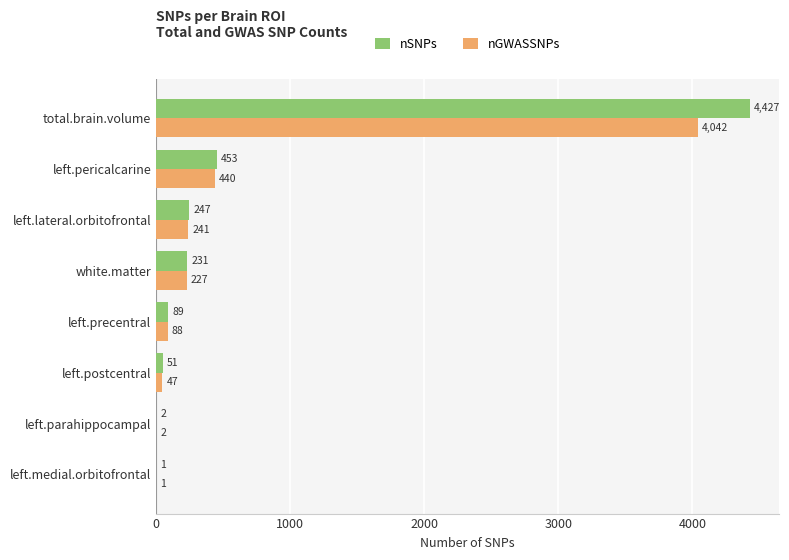

What is the sum of the nSNPs values at left.parahippocampal and left.postcentral?

53